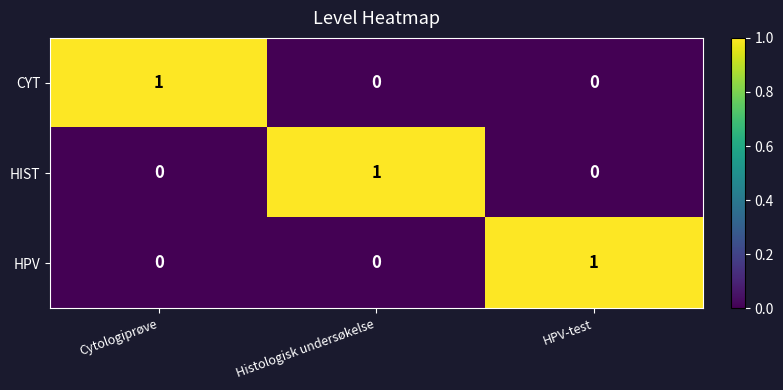

At which label does HPV reach its peak?

HPV-test